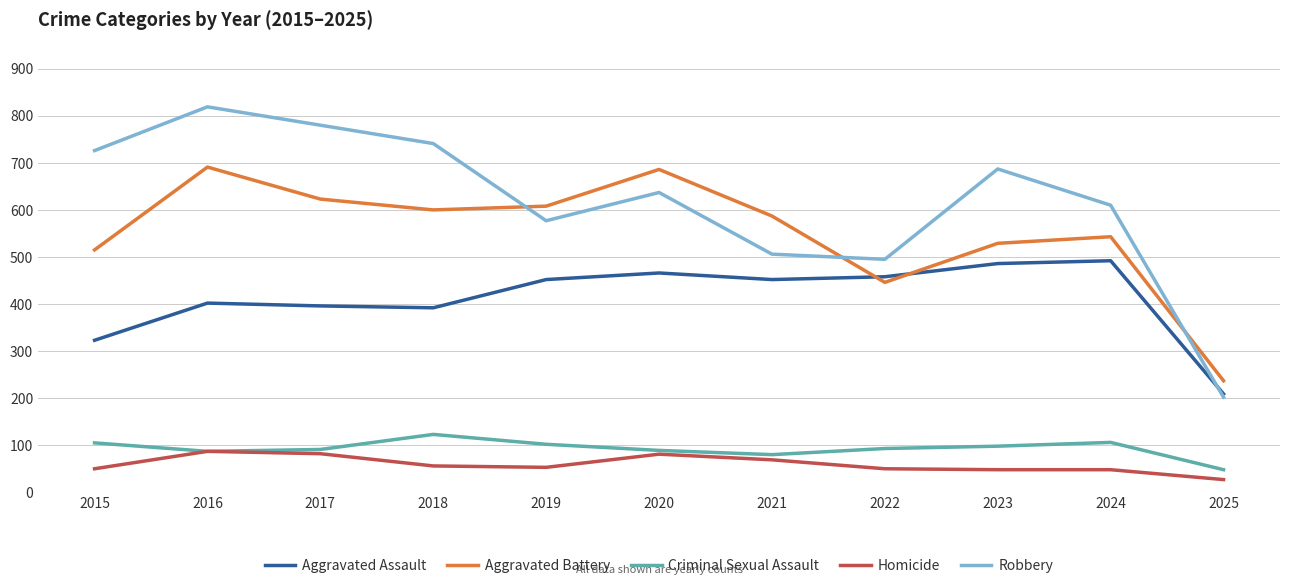

At which category is the sum across all series the highest?

2016